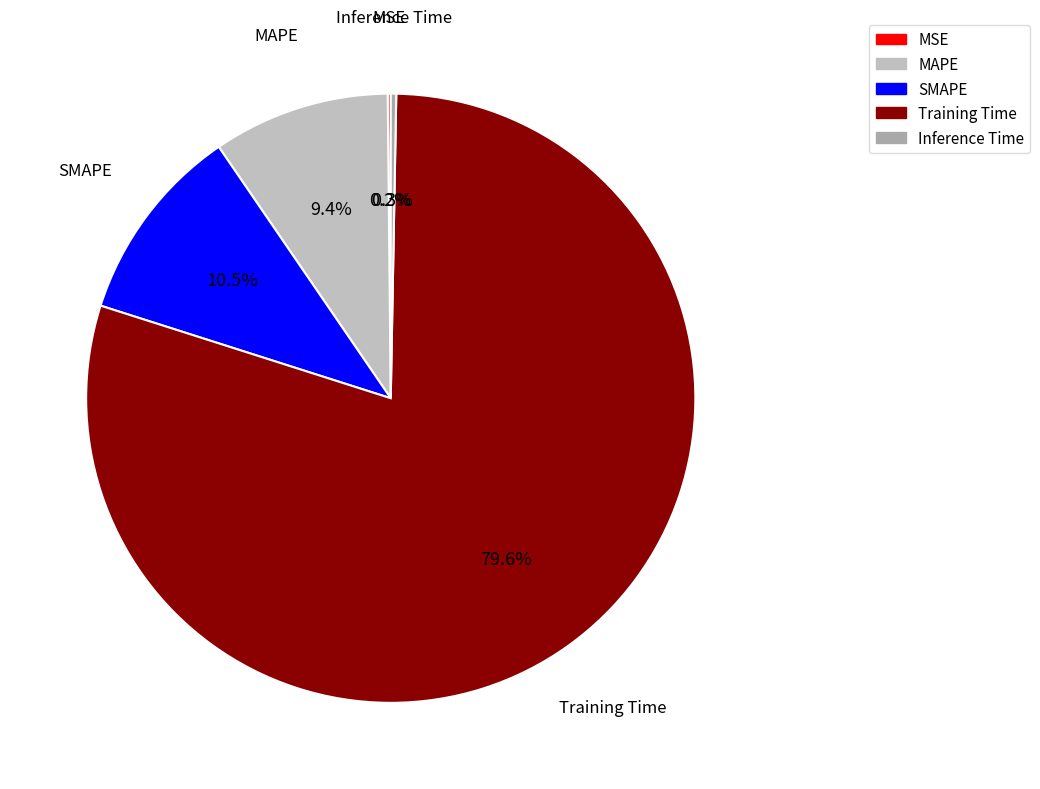

To the nearest percent, what portion does Training Time represent?

80%